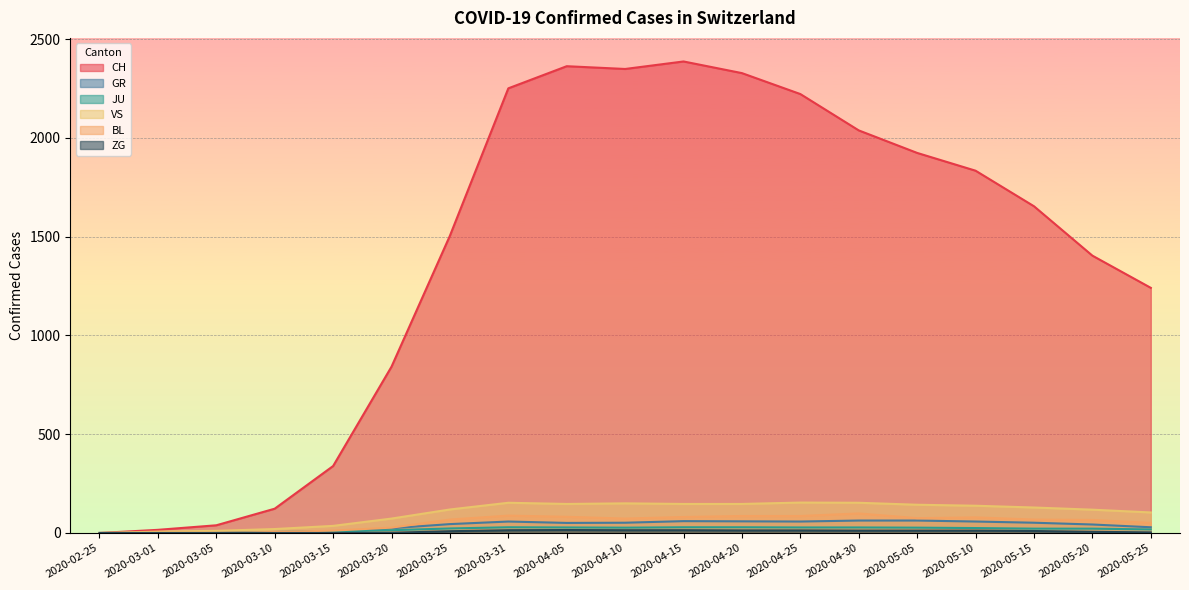

Read the ZG value at 2020-03-25, to the nearest 5.

10